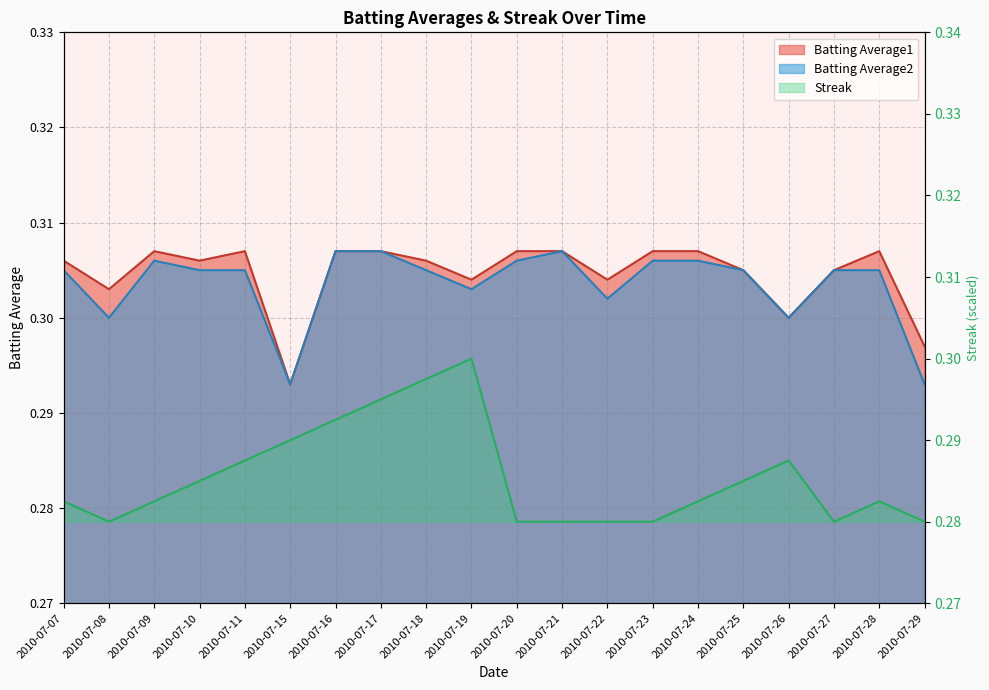

How many Streak values are between 0 and 1?

20